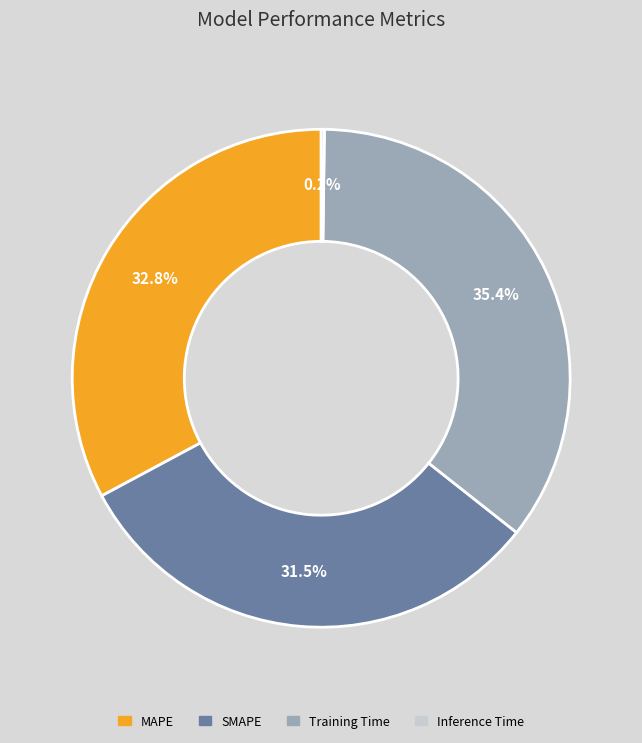

Does any single category account for the majority?

No